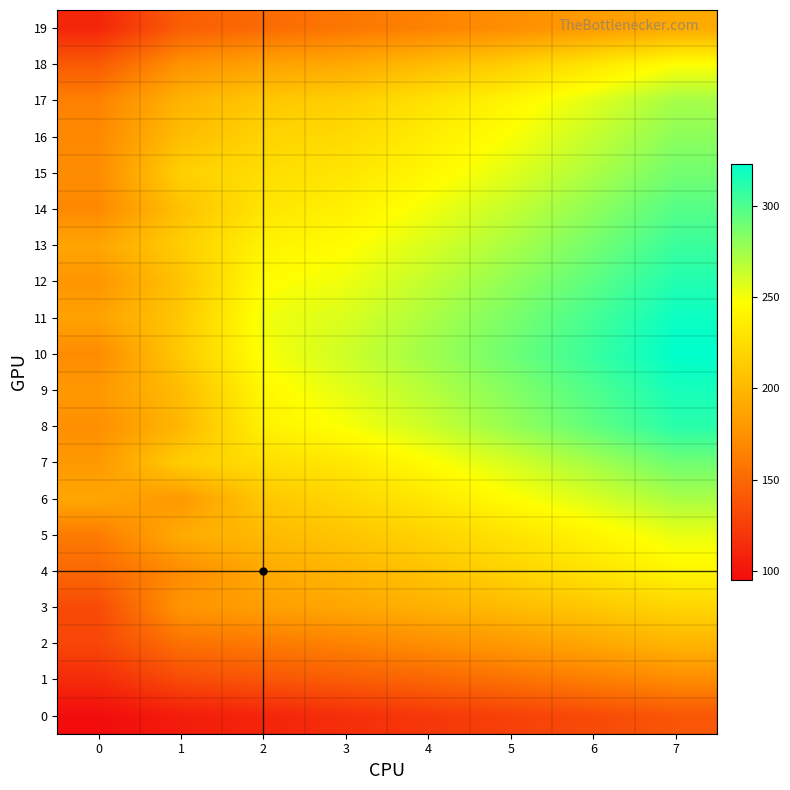

Reading left to right, list all the values displayed in this chart.

0: 0=95.0	1=104.9	2=109.5	3=115.2	4=120.8	5=126.4	6=132.1	7=138.7
1: 0=113.4	1=132.1	2=138.2	3=142.6	4=148.3	5=155.1	6=162.4	7=170.8
2: 0=129.8	1=154.8	2=160.1	3=165.3	4=172.6	5=180.2	6=188.9	7=198.3
3: 0=131.9	1=177.0	2=183.5	3=188.7	4=195.2	5=202.8	6=210.5	7=219.4
4: 0=150.1	1=171.1	2=190.3	3=198.4	4=207.8	5=218.5	6=229.3	7=241.2
5: 0=160.8	1=191.9	2=201.5	3=208.9	4=218.4	5=228.9	6=240.7	7=253.6
6: 0=188.8	1=179.3	2=210.2	3=220.5	4=232.1	5=245.7	6=258.4	7=272.4
7: 0=179.7	1=214.6	2=225.3	3=232.1	4=245.7	5=259.3	6=273.9	7=289.8
8: 0=173.2	1=200.1	2=238.1	3=248.6	4=262.3	5=278.1	6=293.8	7=310.6
9: 0=179.4	1=203.3	2=242.5	3=255.3	4=268.9	5=283.6	6=299.4	7=316.2
10: 0=170.9	1=211.6	2=248.7	3=261.7	4=275.4	5=290.2	6=306.1	7=323.1
11: 0=186.2	1=210.9	2=251.2	3=258.4	4=271.8	5=286.5	6=302.3	7=319.4
12: 0=177.5	1=207.7	2=245.6	3=252.1	4=265.3	5=279.8	6=295.6	7=312.7
13: 0=188.0	1=214.6	2=238.9	3=245.8	4=258.6	5=272.4	6=288.2	7=305.3
14: 0=169.3	1=206.1	2=230.1	3=238.2	4=250.9	5=264.7	6=280.5	7=297.6
15: 0=171.1	1=216.2	2=225.4	3=230.5	4=242.3	5=256.1	6=271.9	7=288.9
16: 0=169.4	1=203.9	2=218.7	3=222.9	4=235.7	5=248.5	6=264.2	7=281.2
17: 0=164.8	1=197.4	2=210.3	3=215.6	4=228.1	5=240.8	6=256.6	7=273.5
18: 0=141.4	1=174.9	2=185.6	3=190.4	4=202.7	5=215.3	6=230.8	7=247.4
19: 0=110.2	1=143.8	2=151.2	3=158.7	4=165.3	5=172.9	6=181.4	7=190.8